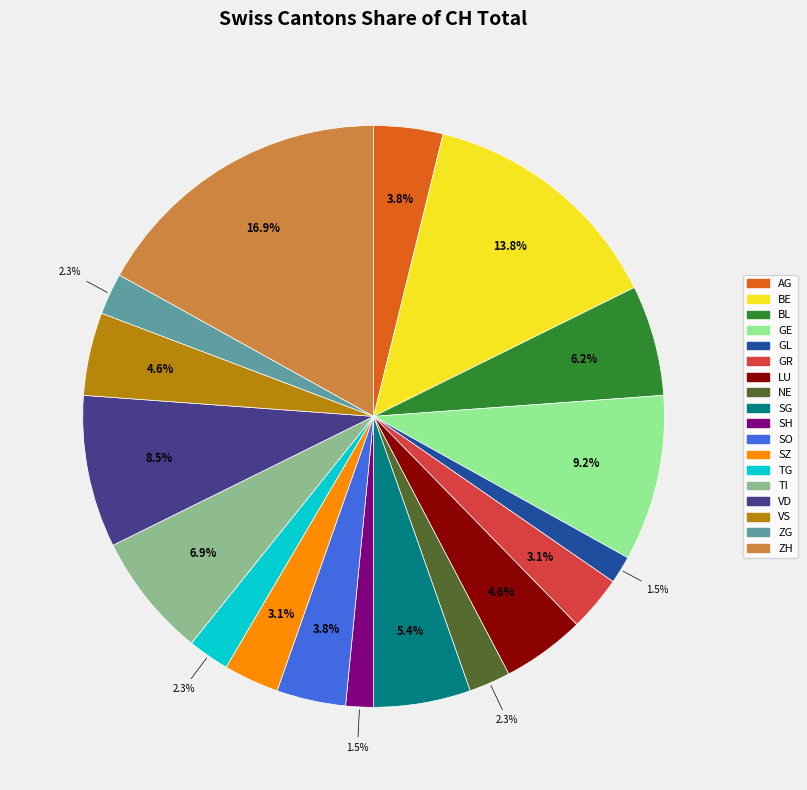

What is the largest slice in the pie chart?

ZH